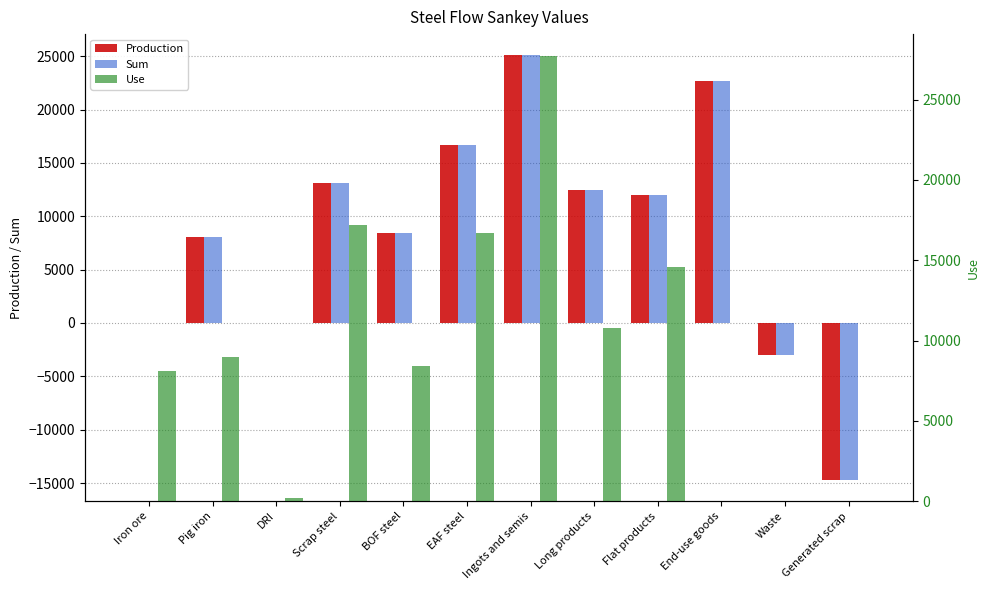

At how many categories does at least one series exceed -9159?

12